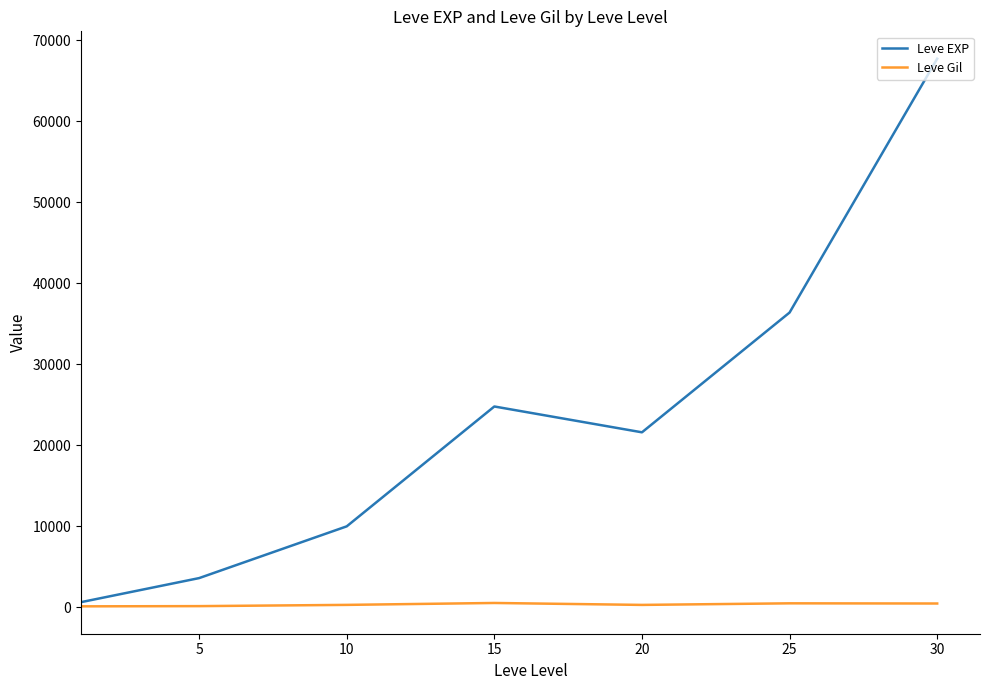

How many distinct data groups are displayed?

2